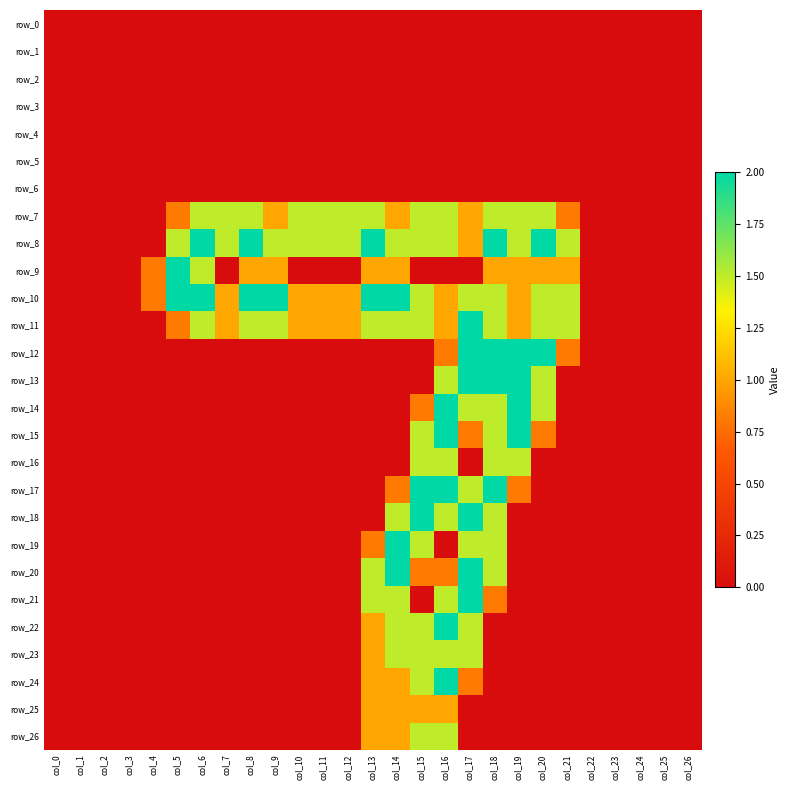

How many values in row_14 are above zero?

6